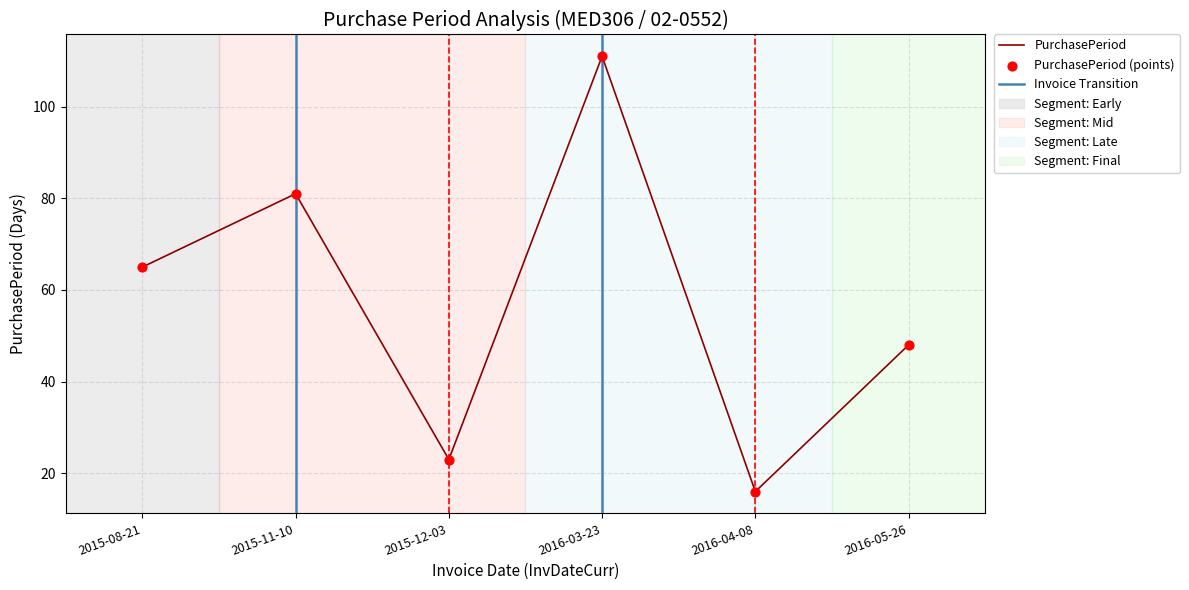

What is the ratio of the value at 2015-08-21 to the value at 2015-11-10?

0.8